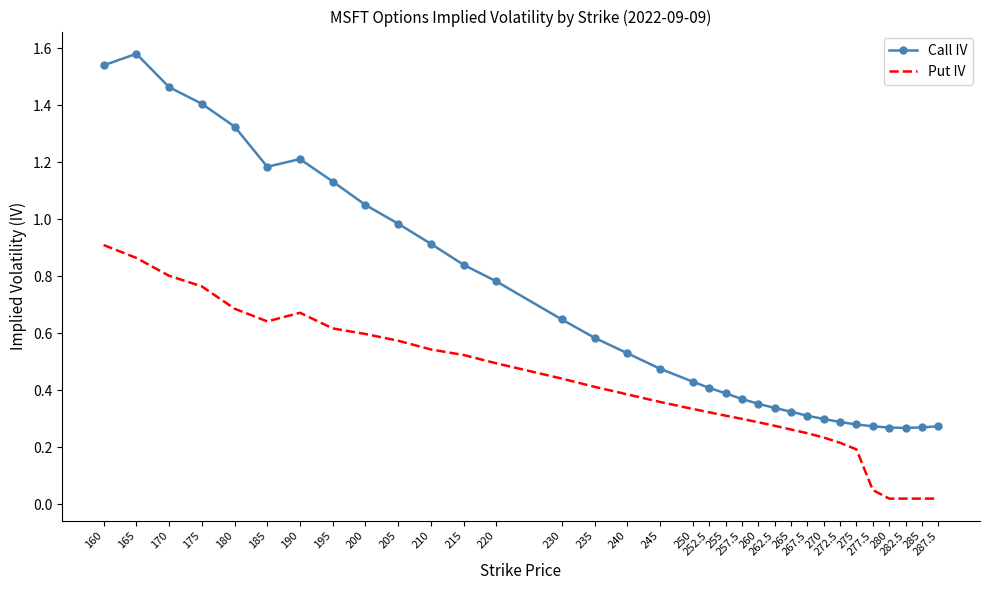

List the series in order of their overall mean, lowest first.

Put IV, Call IV